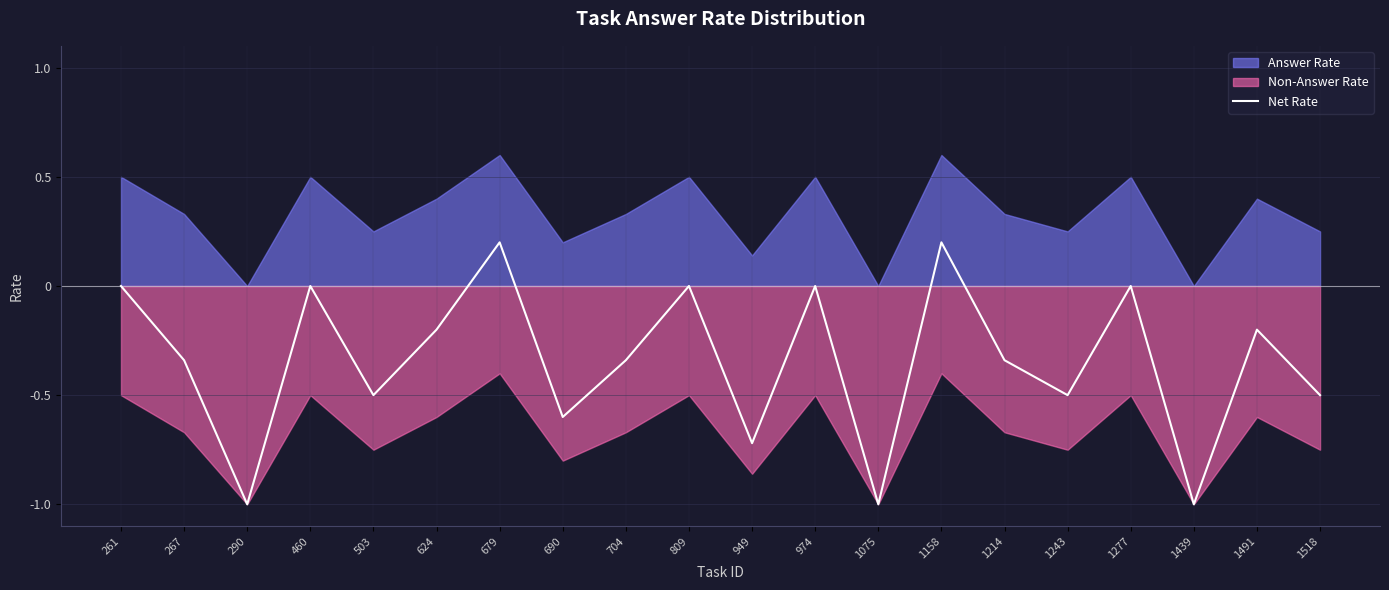

What is the approximate value at 949?

-0.7